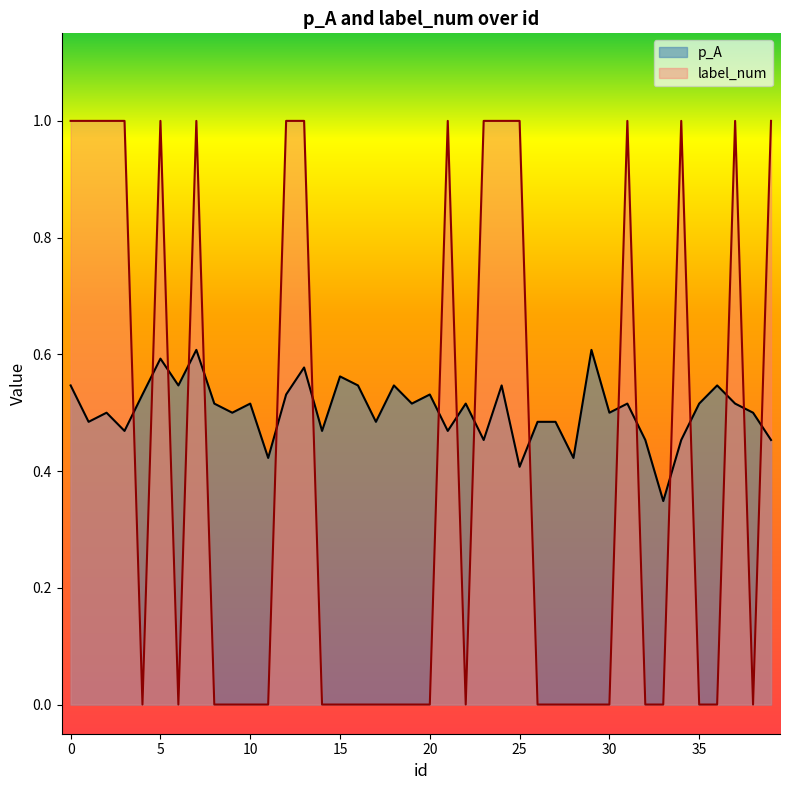

What is the label of the 39th point from the left?

38